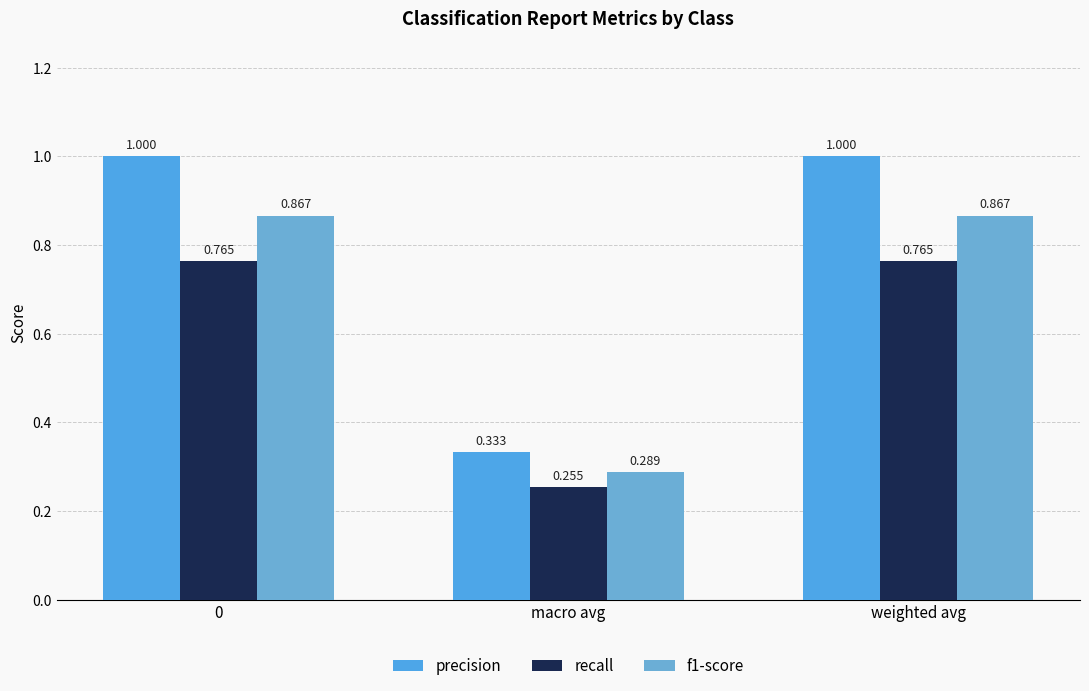

What is the sum of all recall values?

1.8